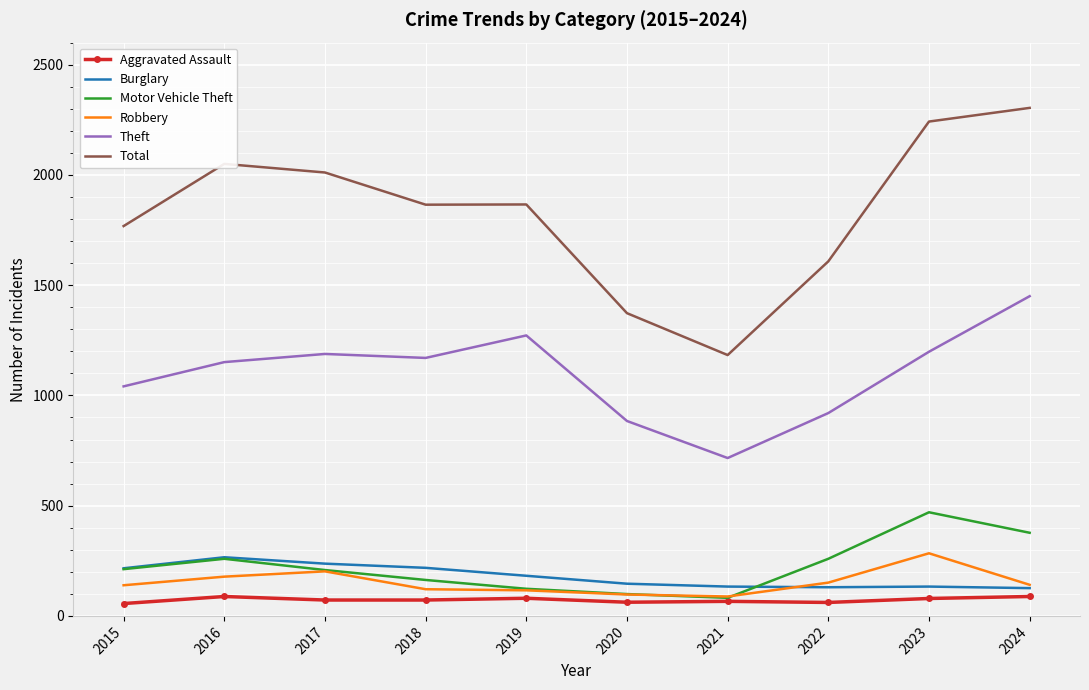

Is the value of Motor Vehicle Theft at 2016 greater than the value of Theft at 2015?

No